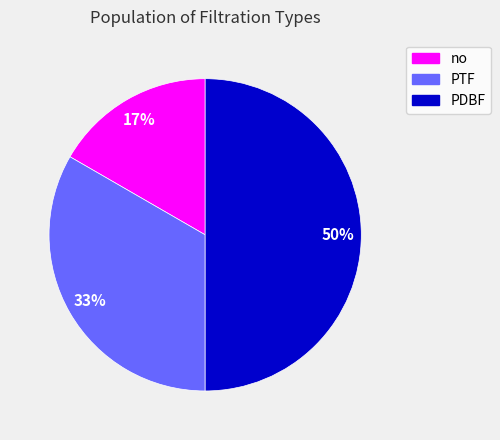

How many slices are in this pie chart?

3